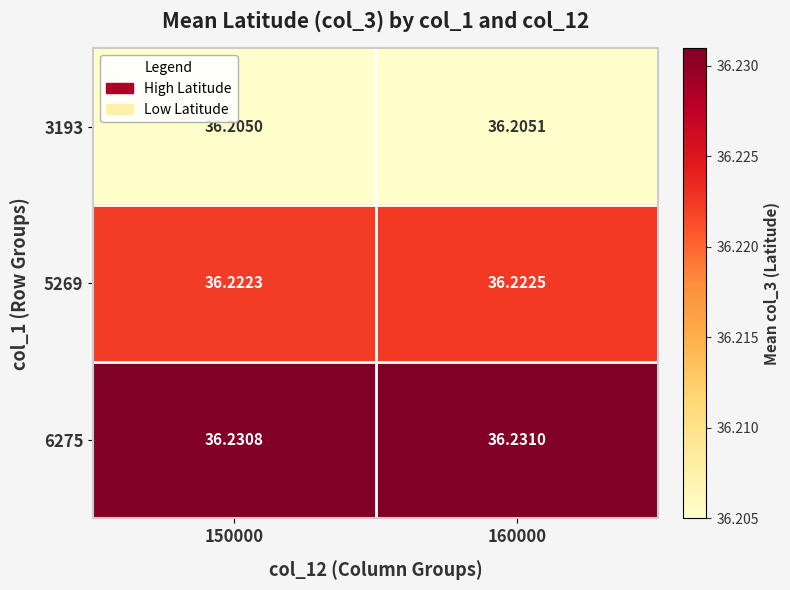

Is the value of 5269 at 150000 greater than the value of 6275 at 150000?

No